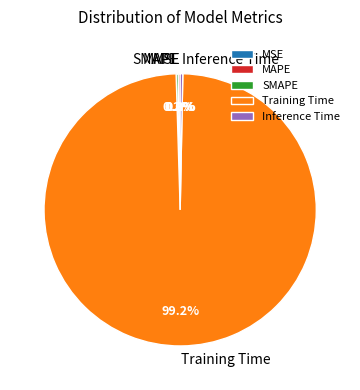

What is the largest slice in the pie chart?

Training Time